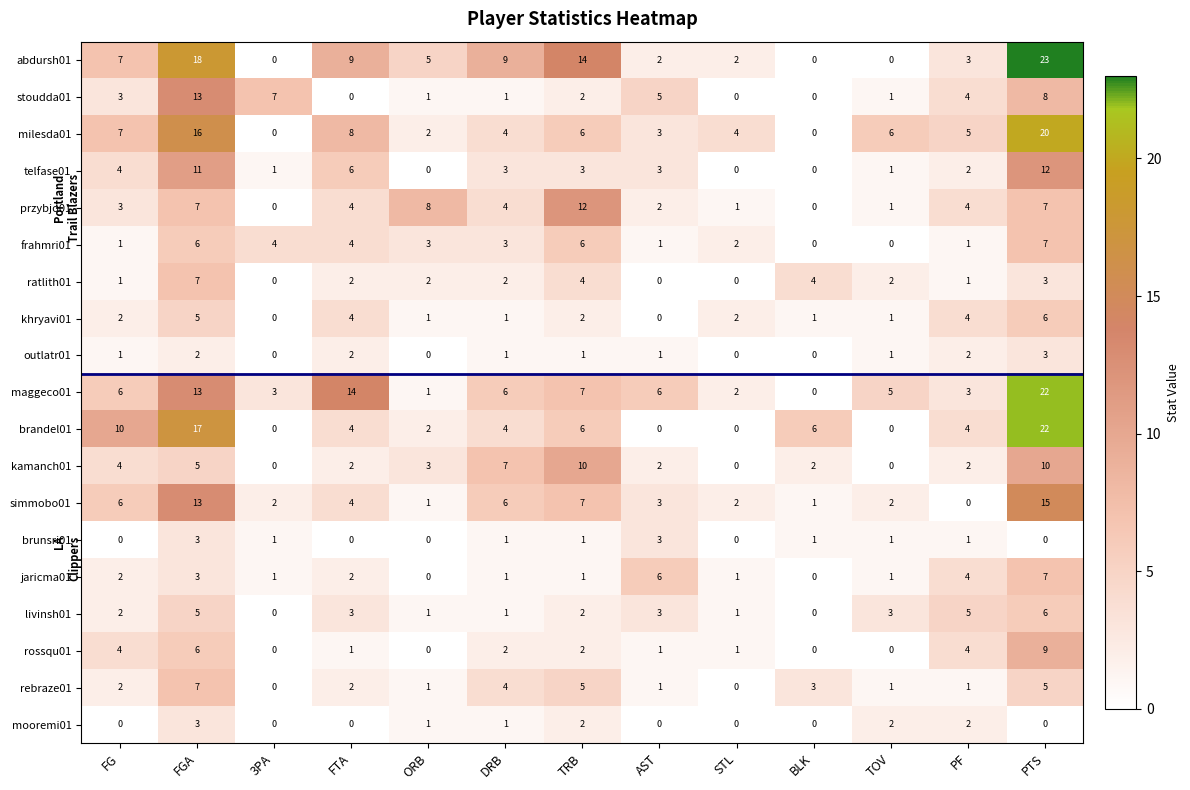

What is the total value across all series at AST?

42